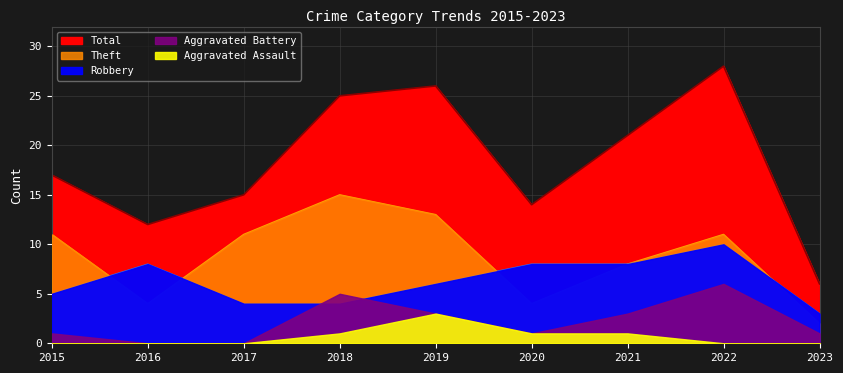

At which category does Theft reach its first local peak?

2018